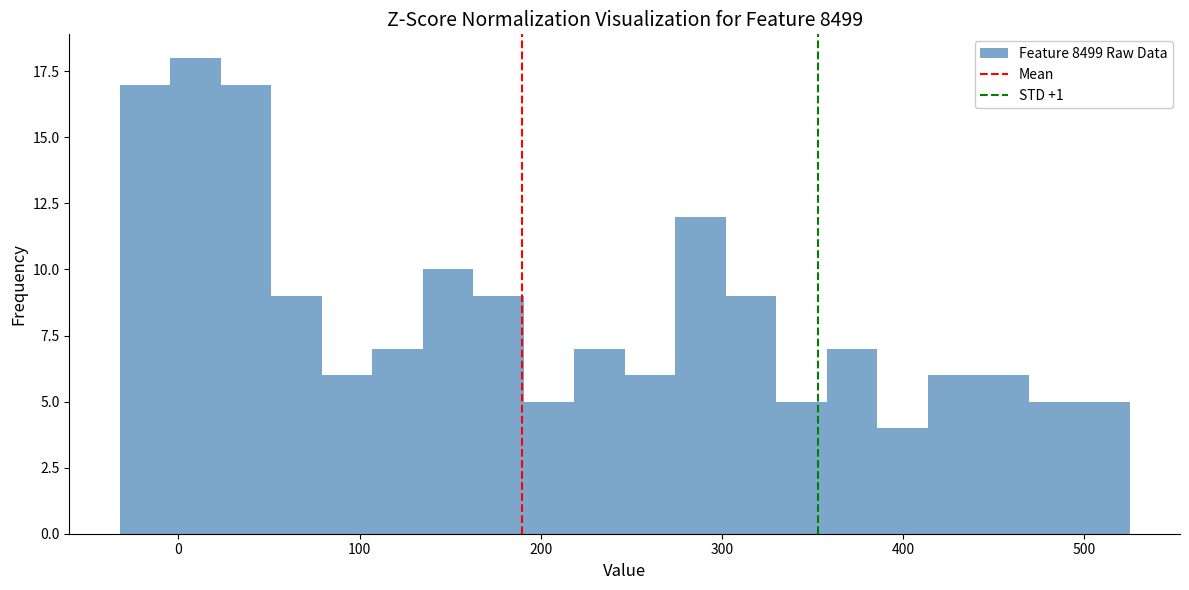

Read against the x-axis, roughly where is the centre of the tallest bar?

10